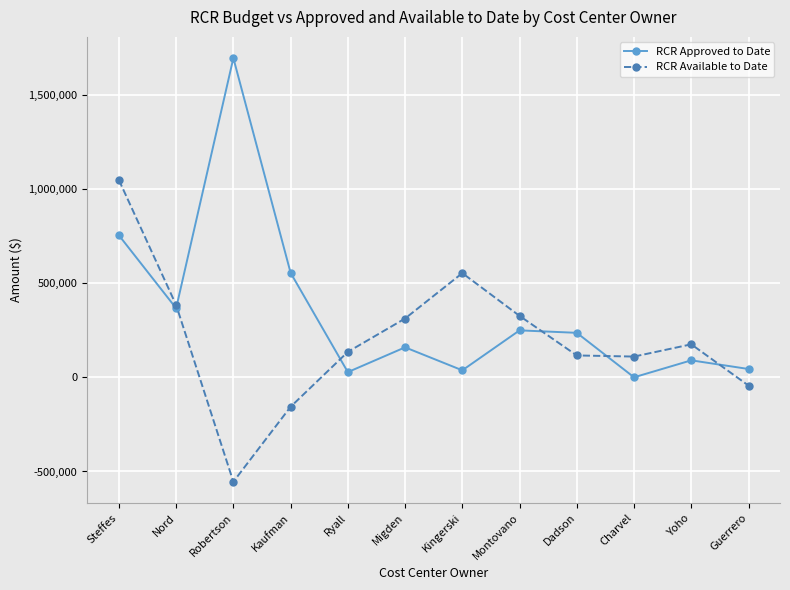

List the series in order of their overall mean, highest first.

RCR Approved to Date, RCR Available to Date